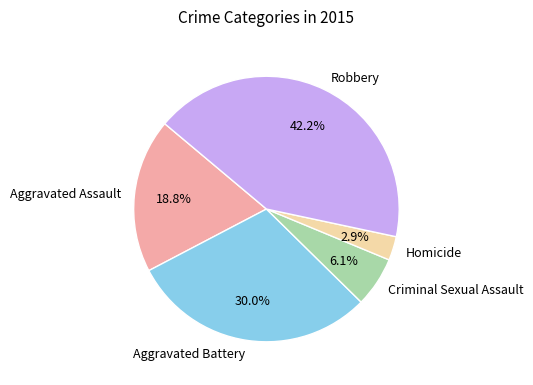

How many segments does this pie chart have?

5